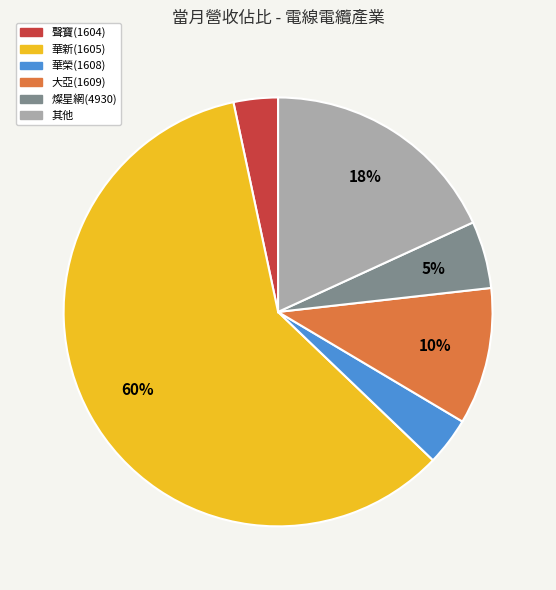

Approximately how many times larger is the value at 大亞(1609) compared to 燦星網(4930)?

2.0